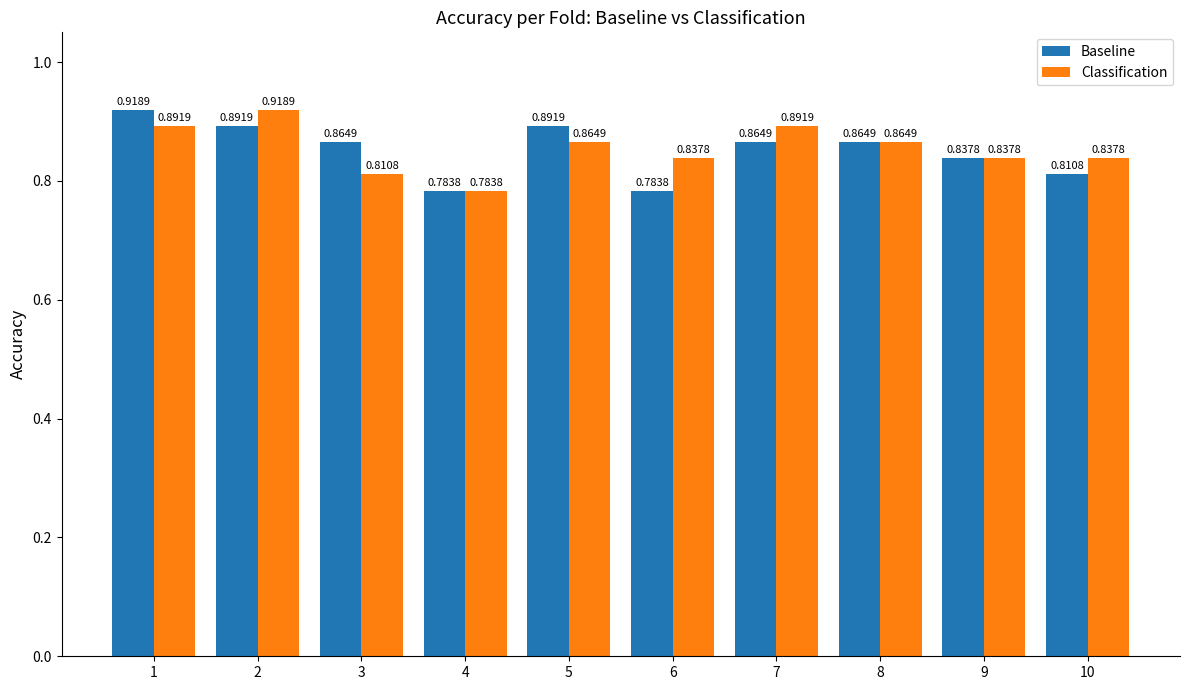

How many bars are there in each group?

2